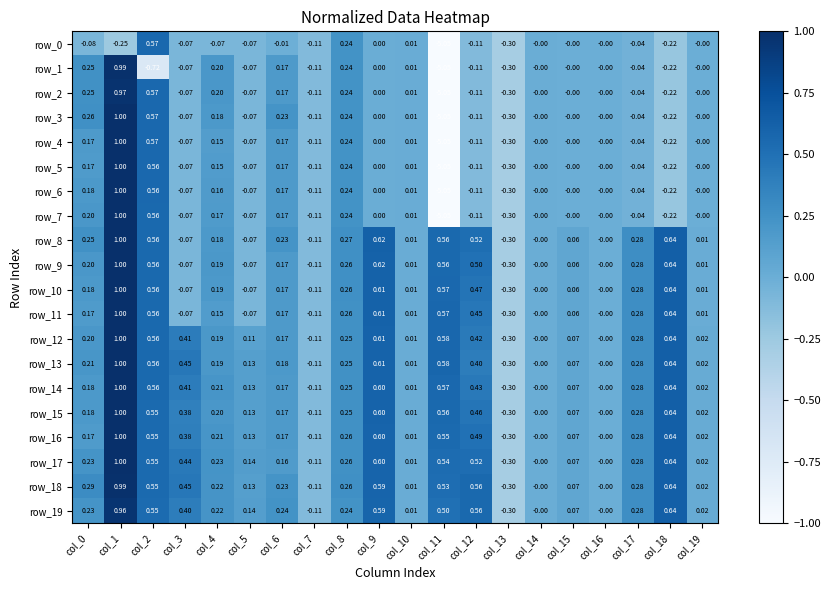

What is the maximum value for row_6?

1.0